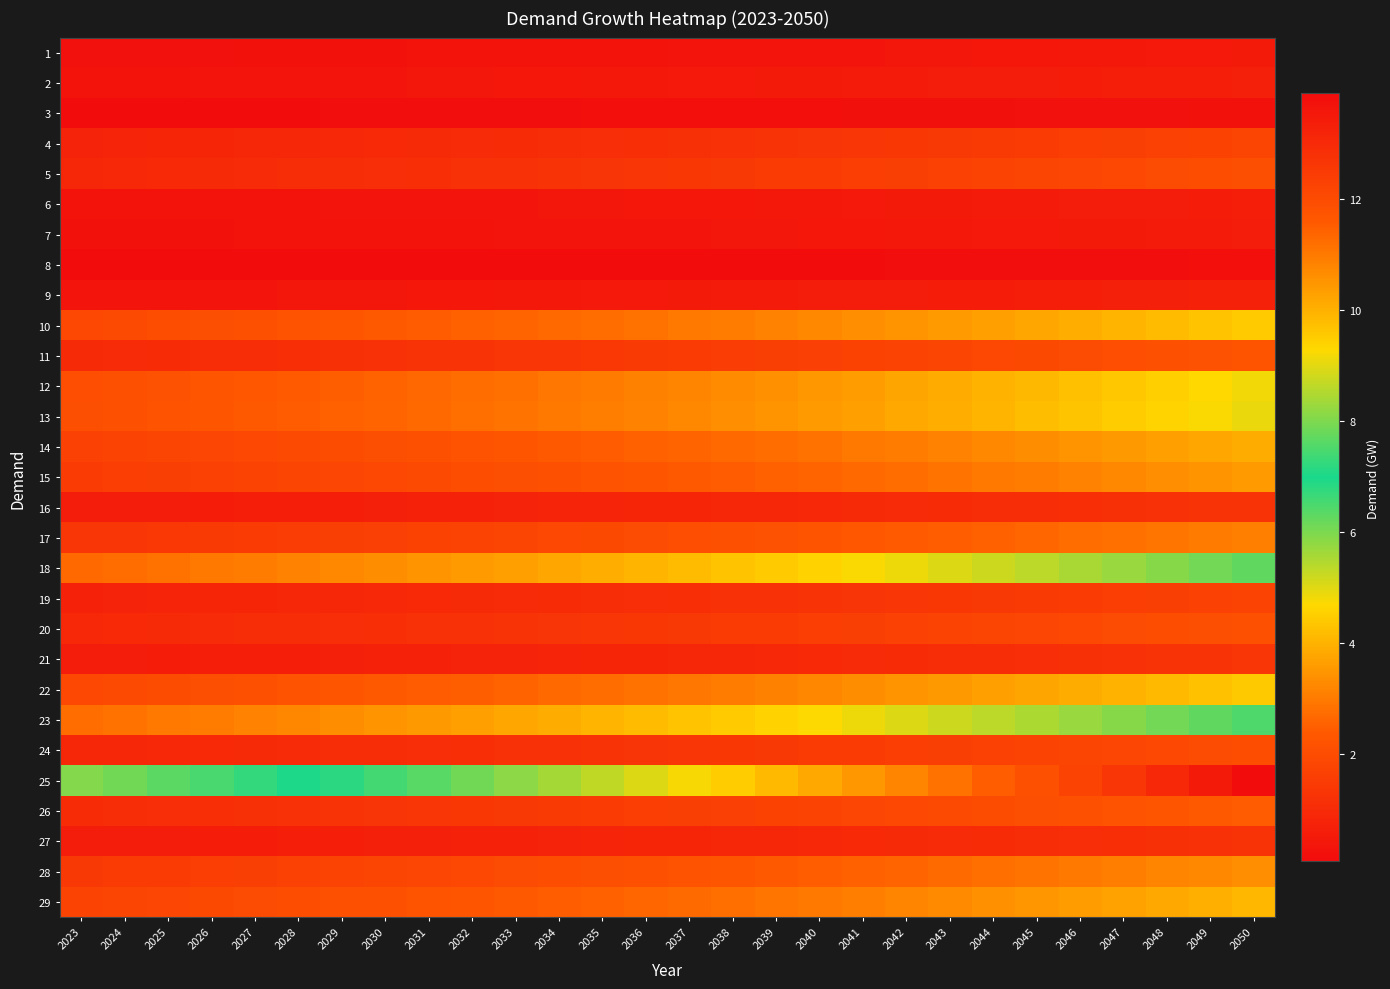

Between 2031 and 2046, which is larger?

2046